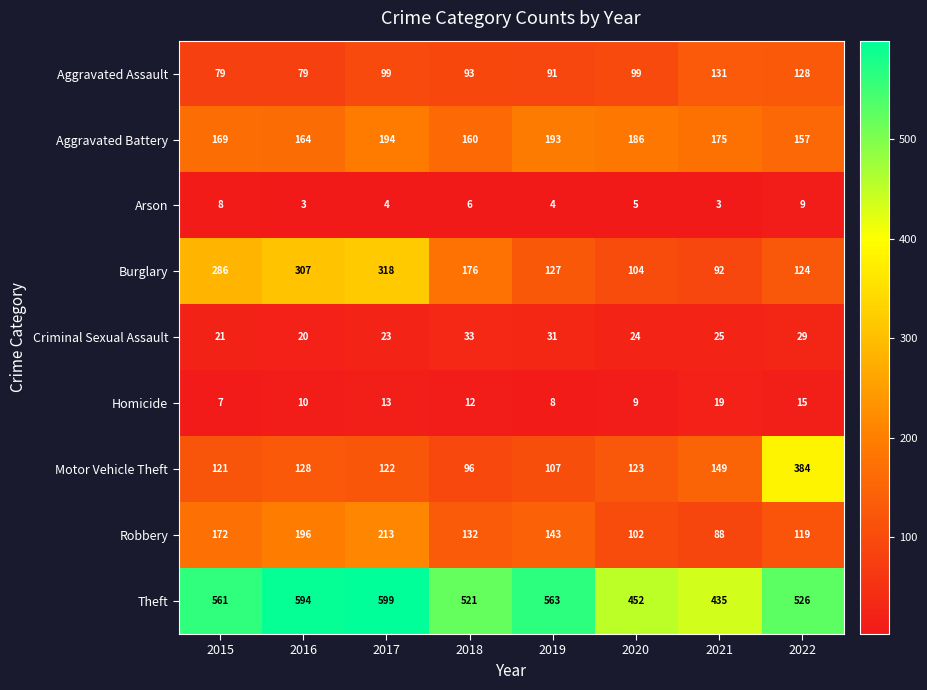

Where does the Motor Vehicle Theft series first go above 123?

2016